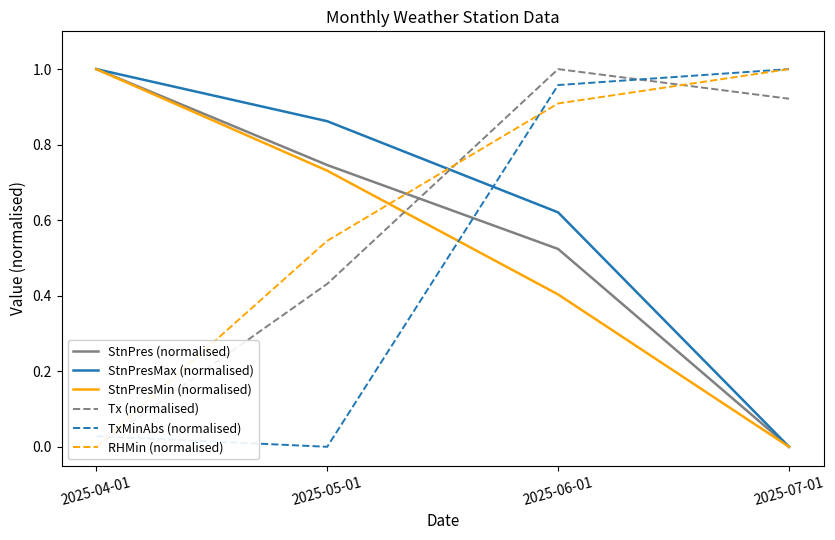

True or false: RHMin (normalised) and StnPresMax (normalised) intersect in this chart.

True